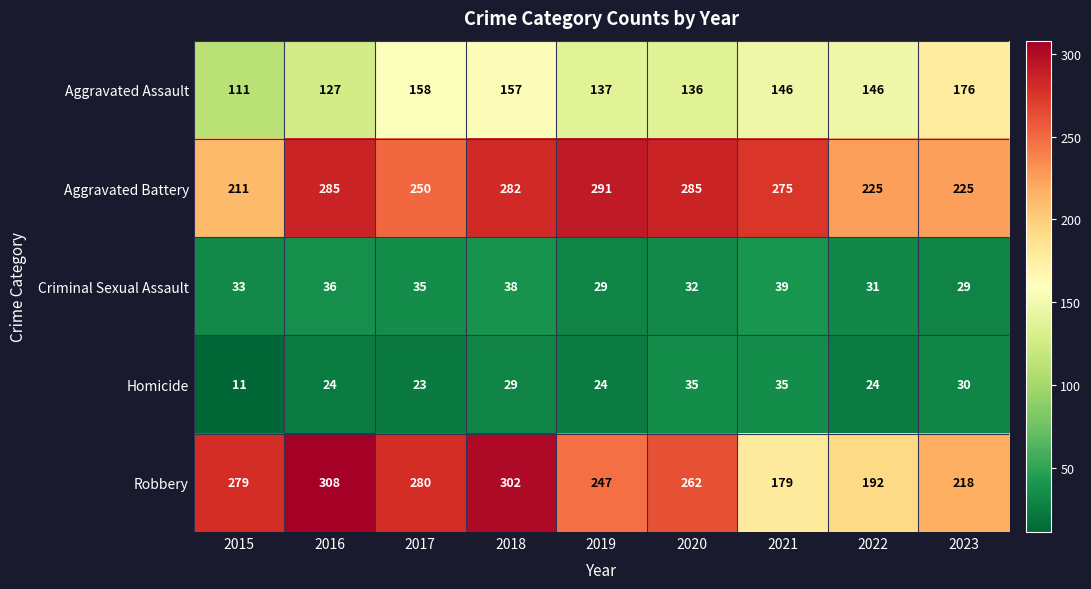

What is the difference between the maximum and second lowest values in the Criminal Sexual Assault series?

10